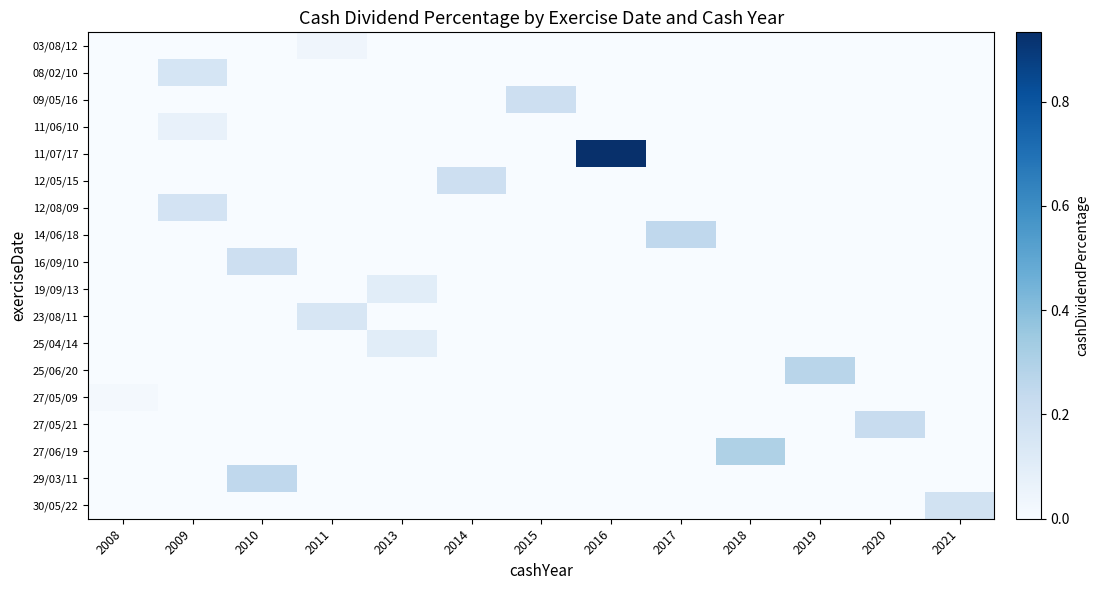

Rank the series by their maximum value, from highest to lowest.

11/07/17, 27/06/19, 25/06/20, 14/06/18, 29/03/11, 27/05/21, 09/05/16, 12/05/15, 16/09/10, 30/05/22, 12/08/09, 08/02/10, 23/08/11, 19/09/13, 25/04/14, 11/06/10, 03/08/12, 27/05/09